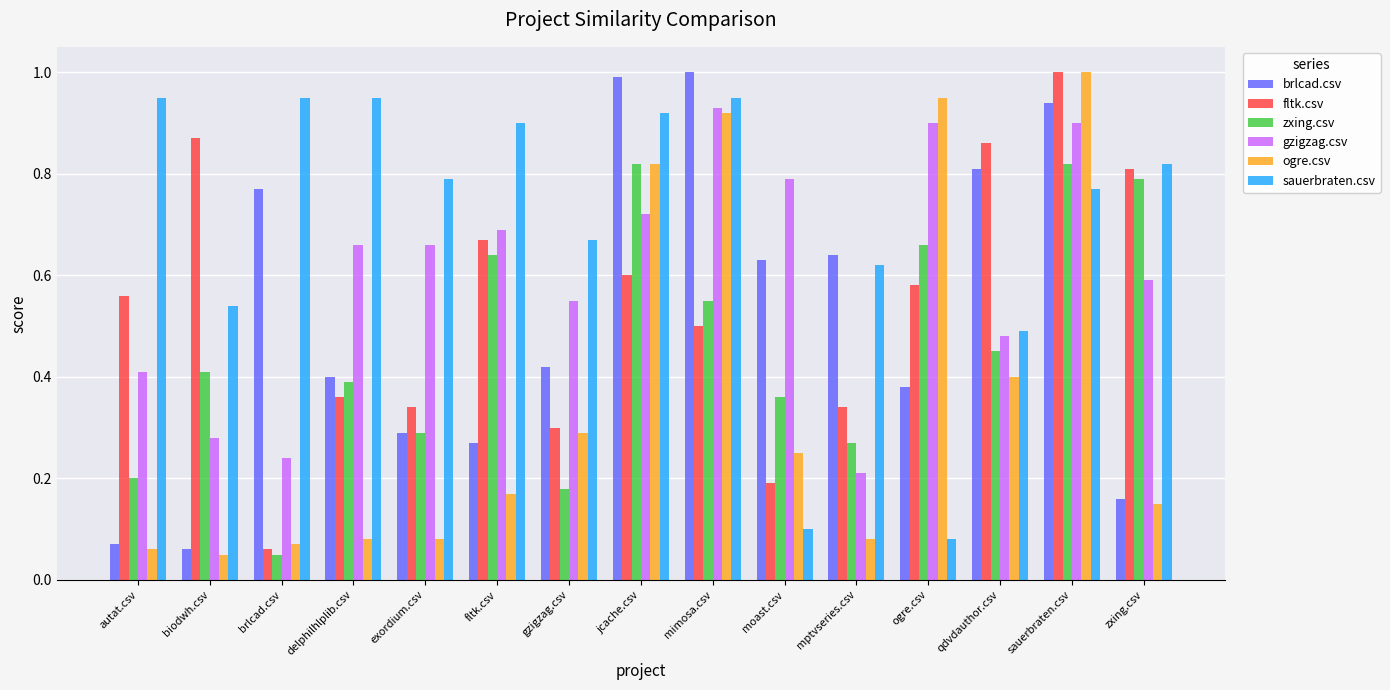

Where is brlcad.csv nearest to the value 0?

biodwh.csv